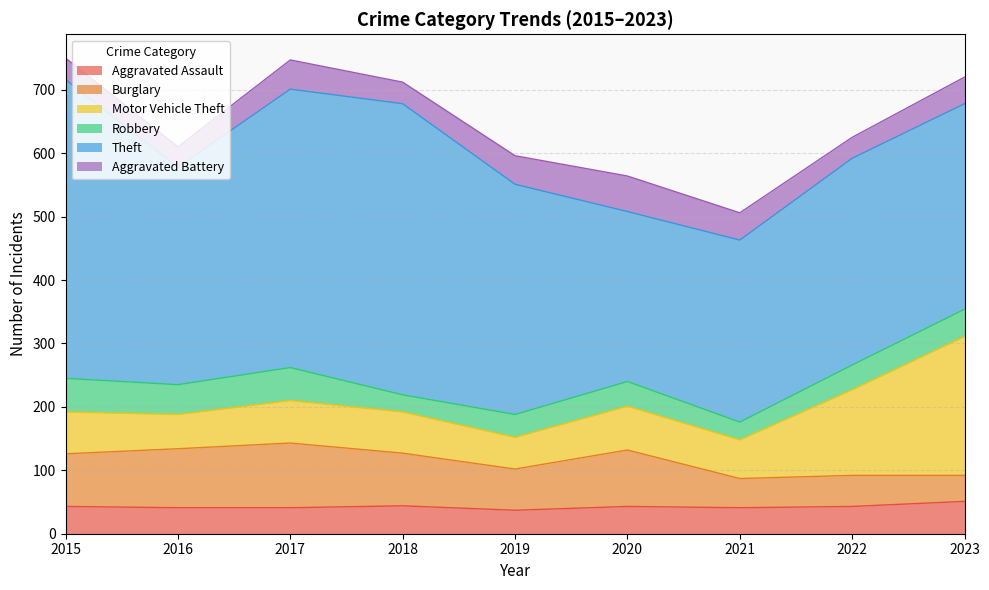

Reading right to left, list all the values displayed in this chart.

Aggravated Assault: 2023=51	2022=43	2021=41	2020=43	2019=37	2018=44	2017=41	2016=41	2015=43
Burglary: 2023=41	2022=49	2021=46	2020=89	2019=65	2018=83	2017=102	2016=93	2015=83
Motor Vehicle Theft: 2023=219	2022=135	2021=61	2020=69	2019=50	2018=65	2017=67	2016=54	2015=66
Robbery: 2023=43	2022=39	2021=28	2020=39	2019=36	2018=27	2017=52	2016=47	2015=53
Theft: 2023=324	2022=326	2021=287	2020=268	2019=363	2018=459	2017=439	2016=343	2015=471
Aggravated Battery: 2023=42	2022=33	2021=43	2020=56	2019=45	2018=34	2017=46	2016=32	2015=34